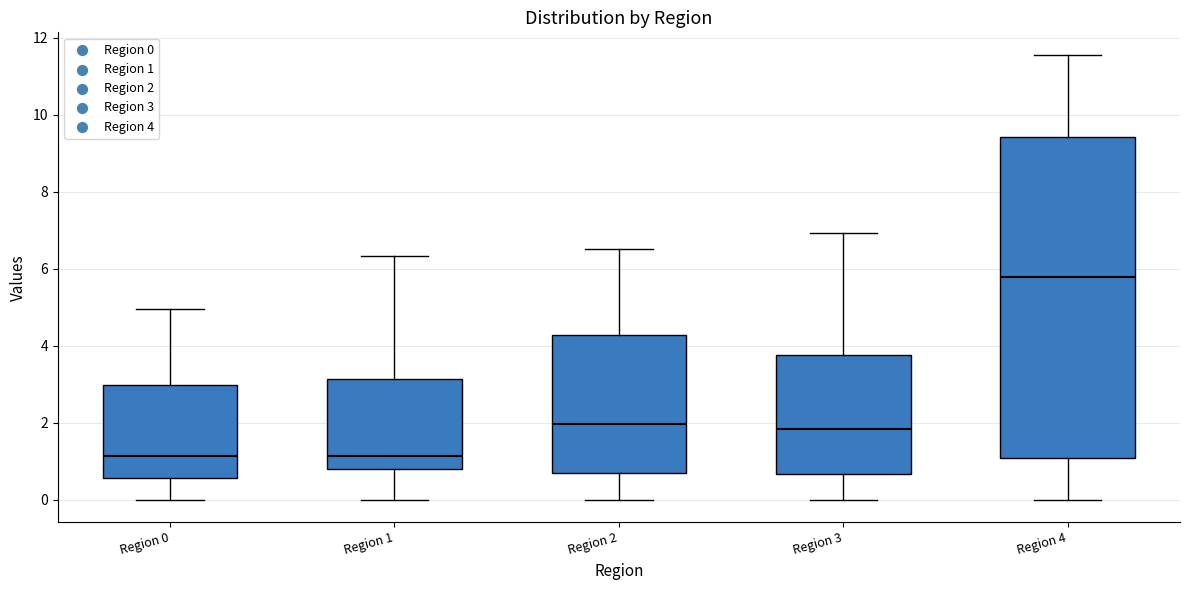

Reading left to right, read every box against the y-axis: the position of its median line, the range the box covers, and the ends of its whiskers. The values are not printed on the chart, so give them approximately, as read against the axis.

Region 0: median 1.2, box 0.6 to 3.0, whiskers 0.0 to 5.0
Region 1: median 1.2, box 0.8 to 3.2, whiskers 0.0 to 6.4
Region 2: median 2.0, box 0.8 to 4.2, whiskers 0.0 to 6.6
Region 3: median 1.8, box 0.6 to 3.8, whiskers 0.0 to 7.0
Region 4: median 5.8, box 1.0 to 9.4, whiskers 0.0 to 11.6